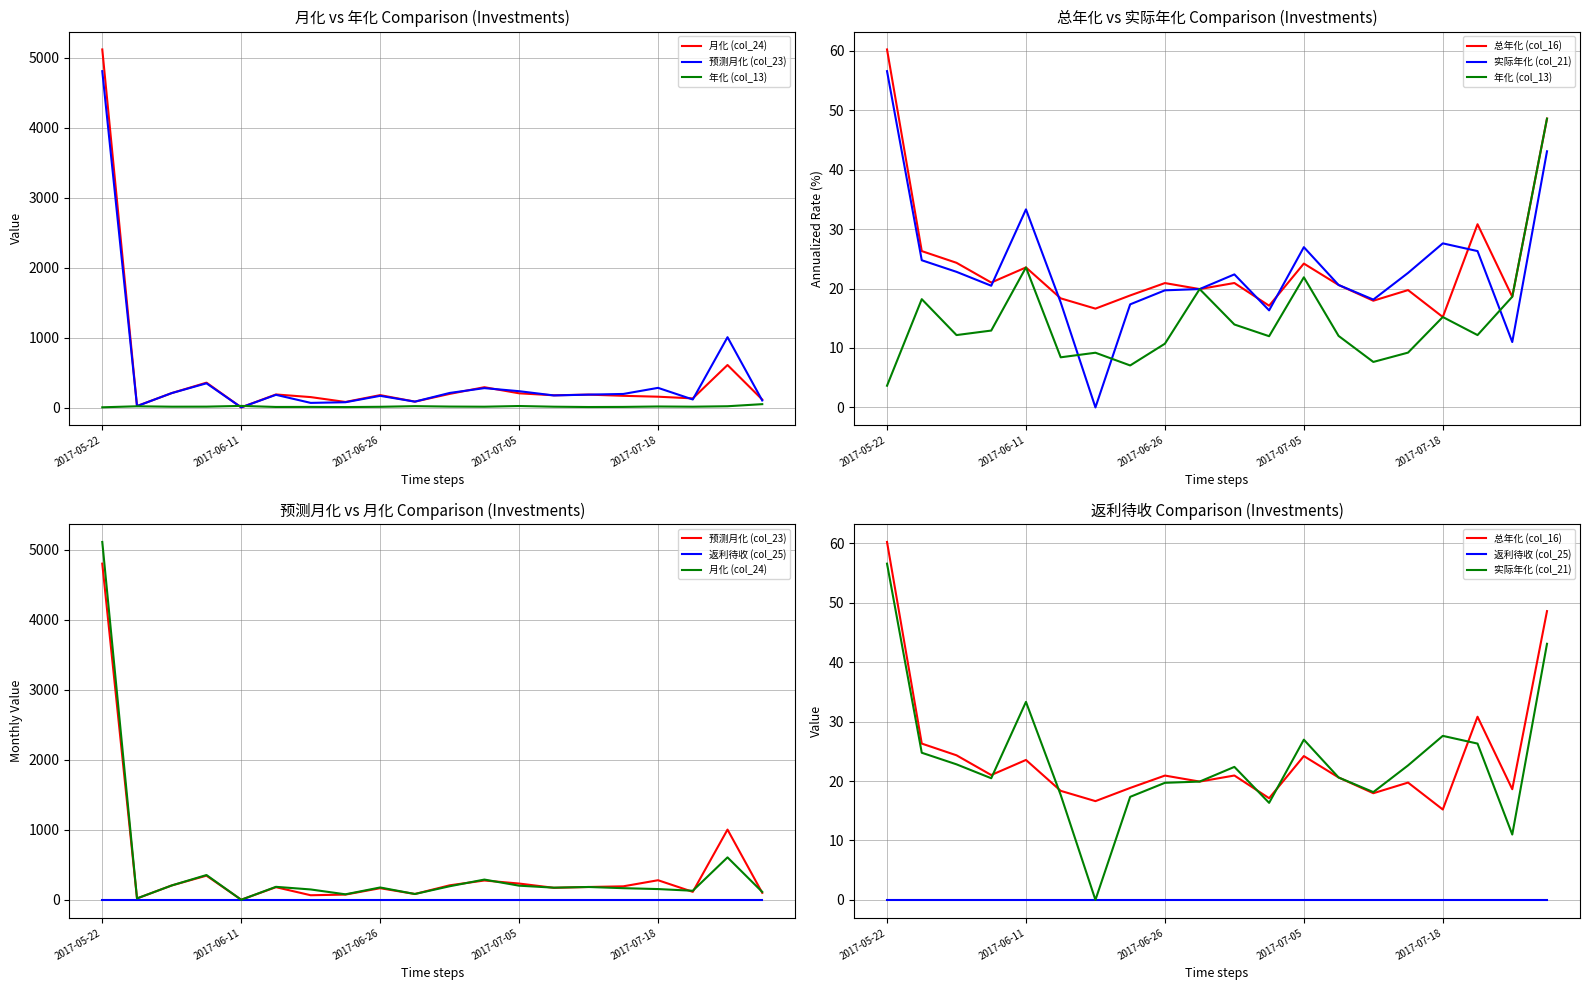

Rank the categories by 预测月化 (col_23) value from highest to lowest.

2017-05-22, 18, 2017-07-05, 16, 11, 12, 10, 2017-06-26, 15, 14, 5, 13, 8, 17, 19, 9, 7, 6, 2017-06-11, 2017-07-18